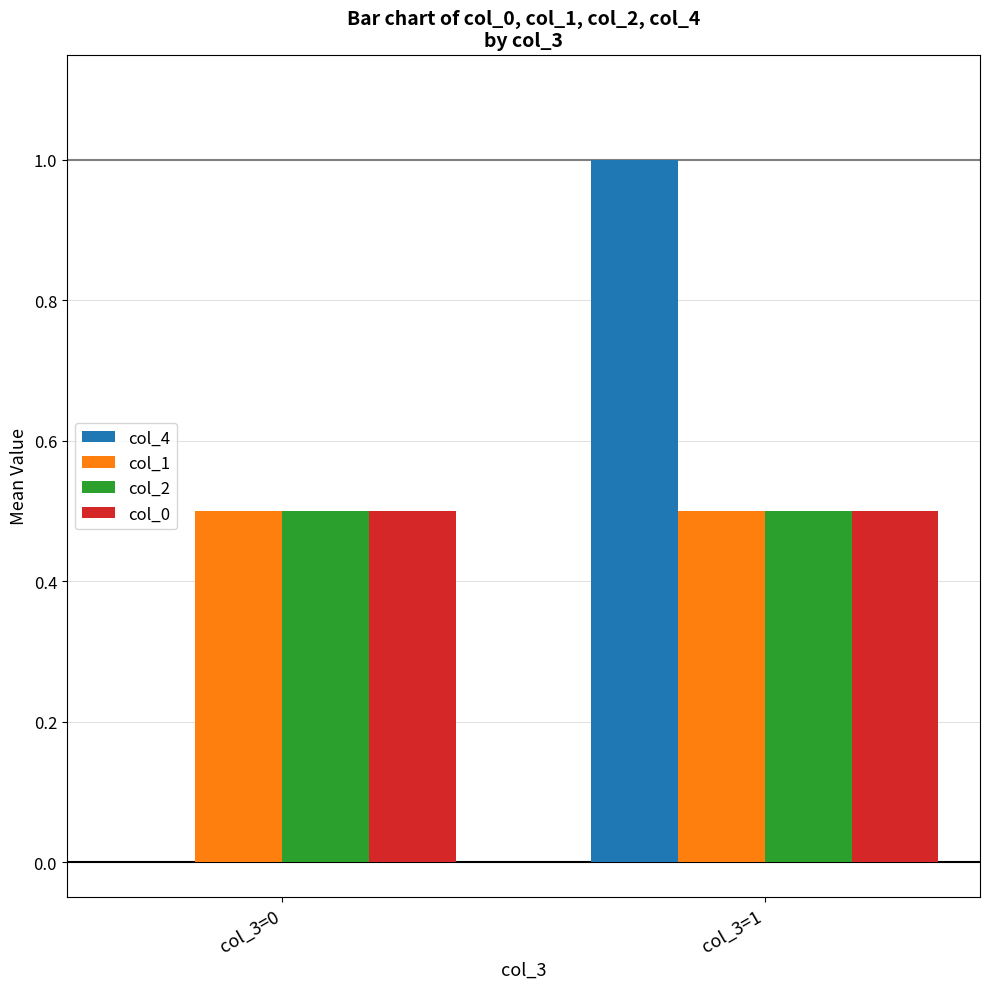

Reading left to right, extract all data points from this chart.

col_4: 0.0	1.0
col_1: 0.5	0.5
col_2: 0.5	0.5
col_0: 0.5	0.5